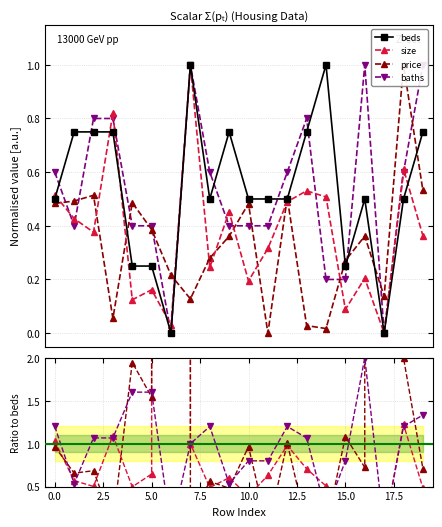

What is the average value of the baths series?

0.5